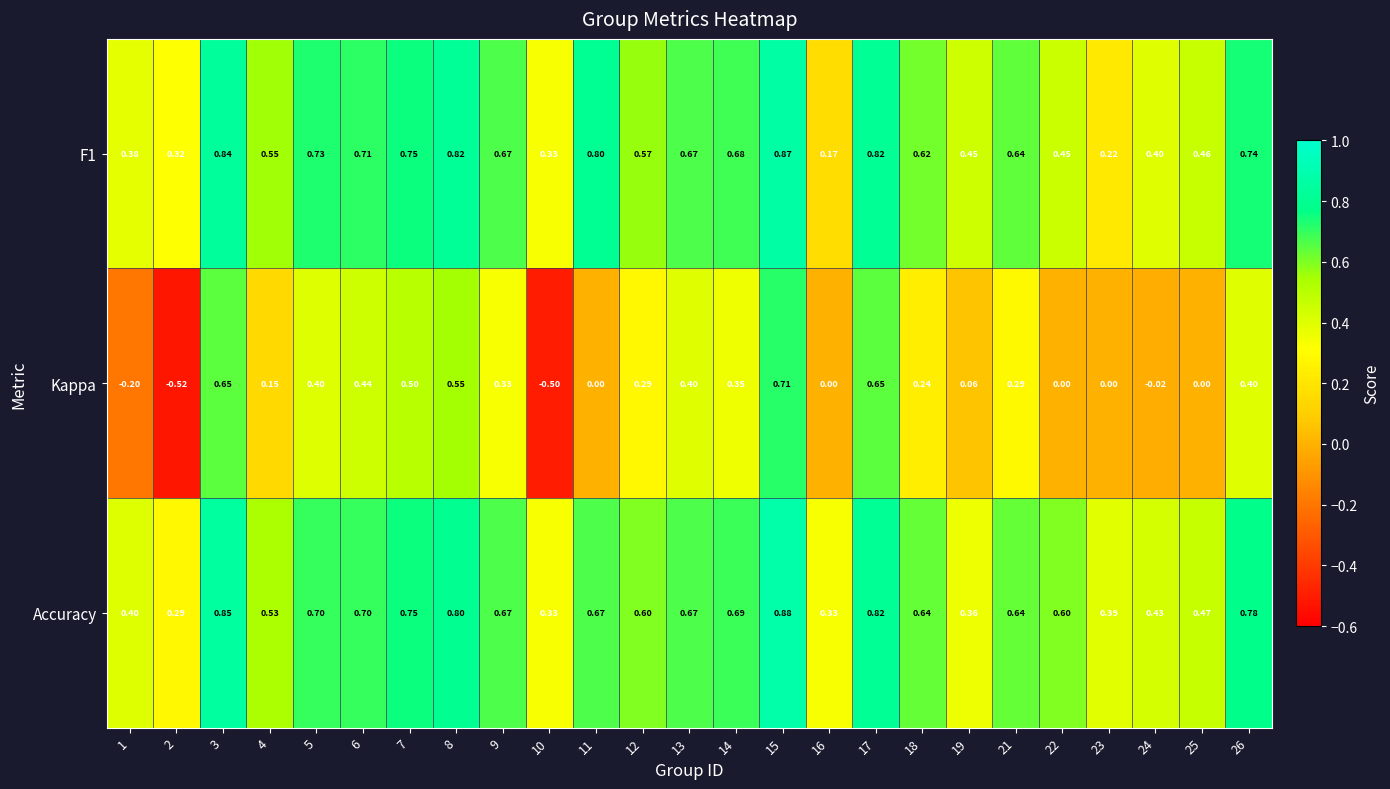

Is the value of Kappa at 11 greater than the value of F1 at 8?

No